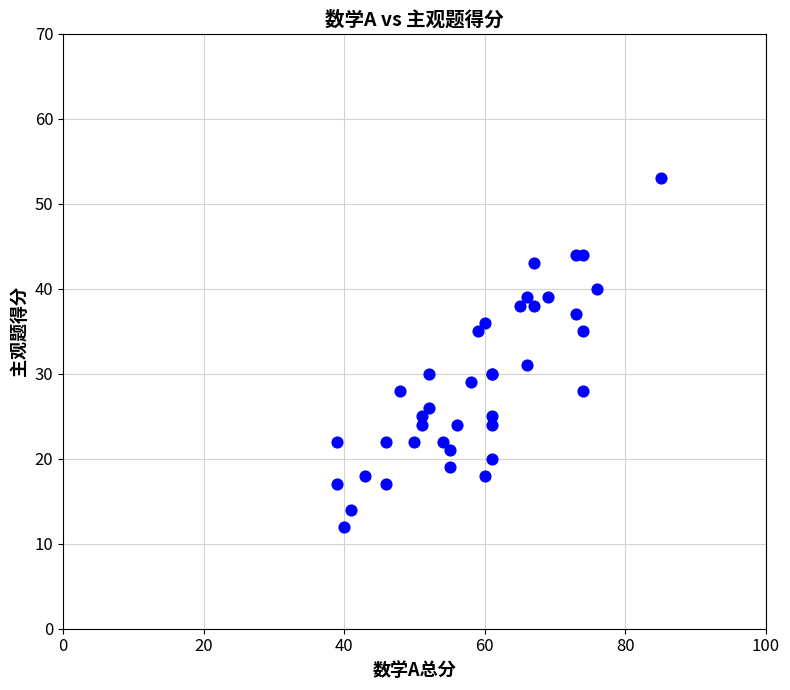

What Y value in the scatter plot is closest to 32?

31